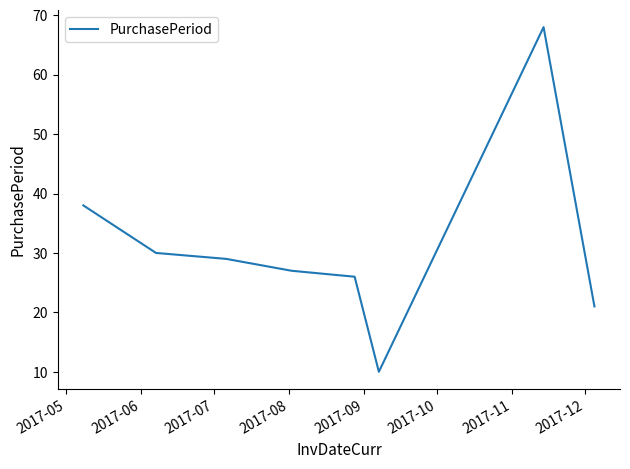

What is the greatest value displayed?

68